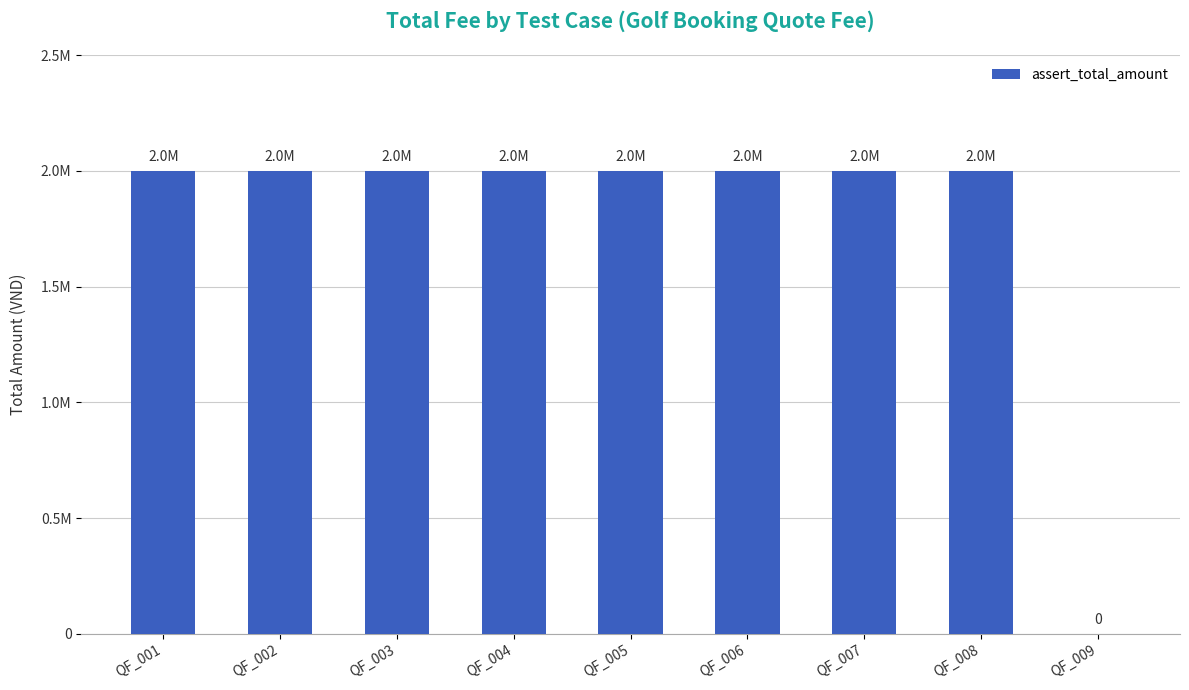

What is the sum of all values?

16000000